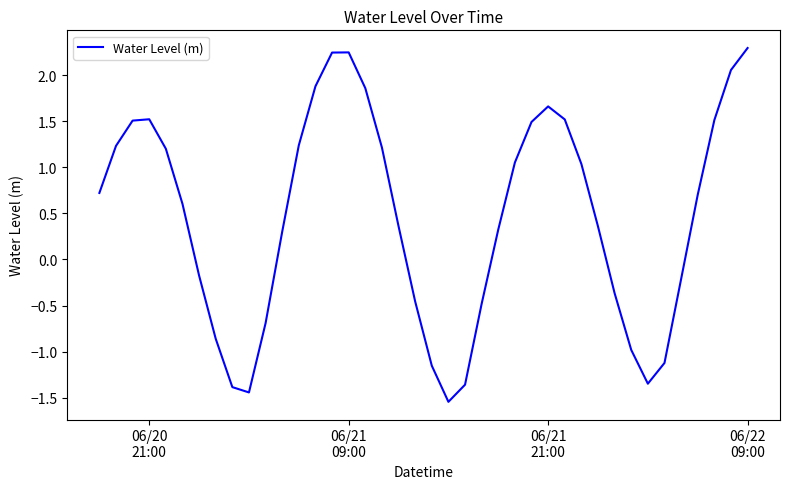

What is the difference between the maximum and minimum values?

3.8